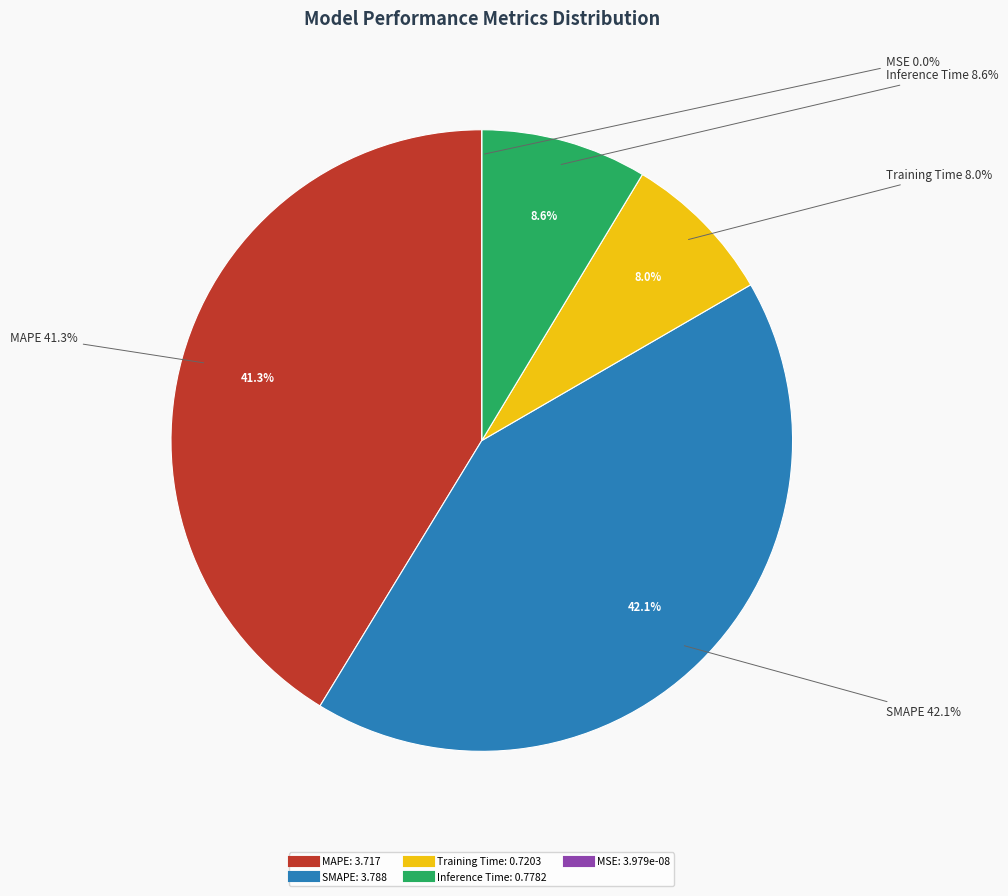

What percentage is NOT represented by MSE?

100.0%